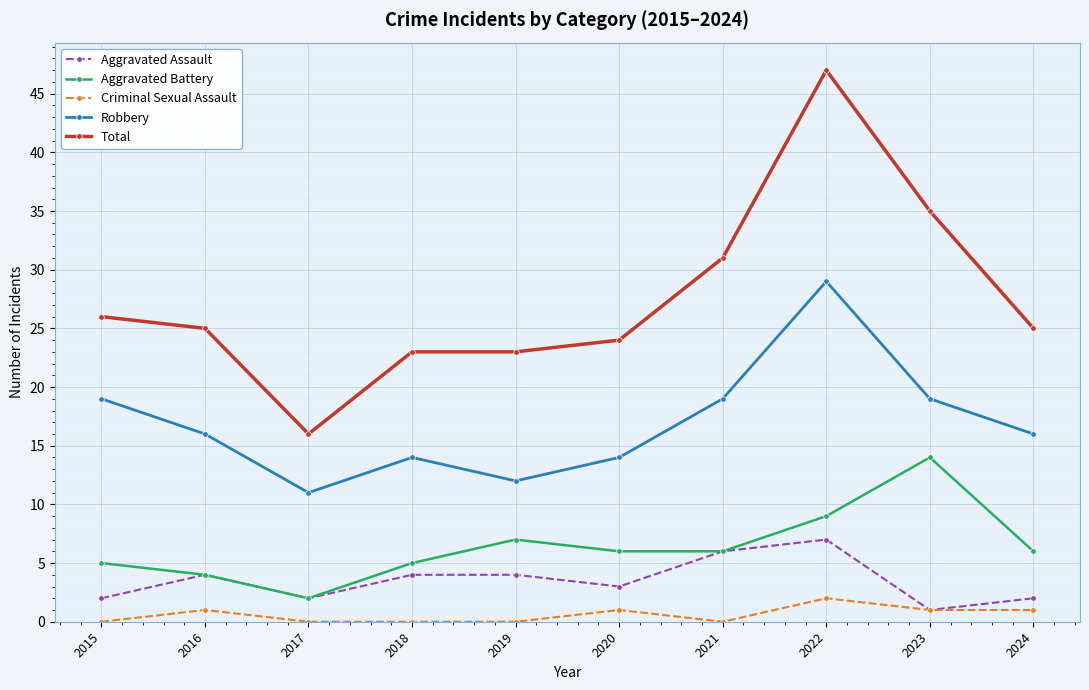

Reading right to left, extract all data points from this chart.

Aggravated Assault: 2	1	7	6	3	4	4	2	4	2
Aggravated Battery: 6	14	9	6	6	7	5	2	4	5
Criminal Sexual Assault: 1	1	2	0	1	0	0	0	1	0
Robbery: 16	19	29	19	14	12	14	11	16	19
Total: 25	35	47	31	24	23	23	16	25	26